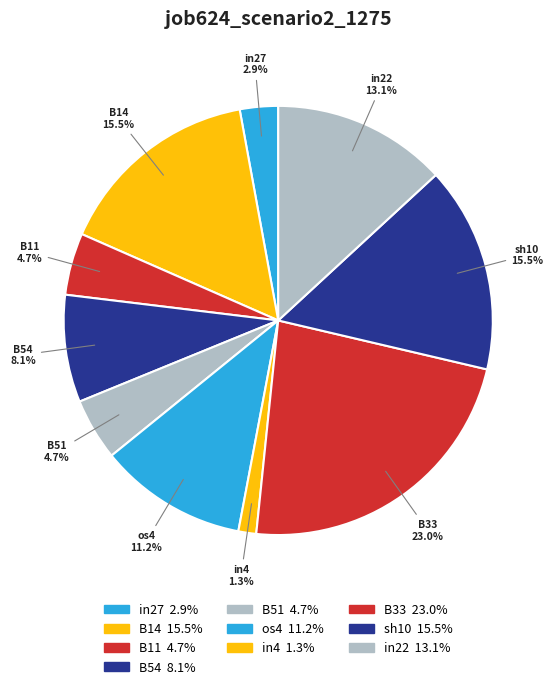

What percentage is NOT represented by sh10?

84.5%